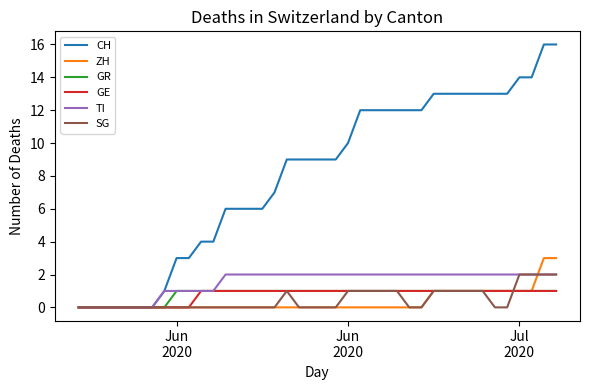

Which series has the largest total across all categories?

CH